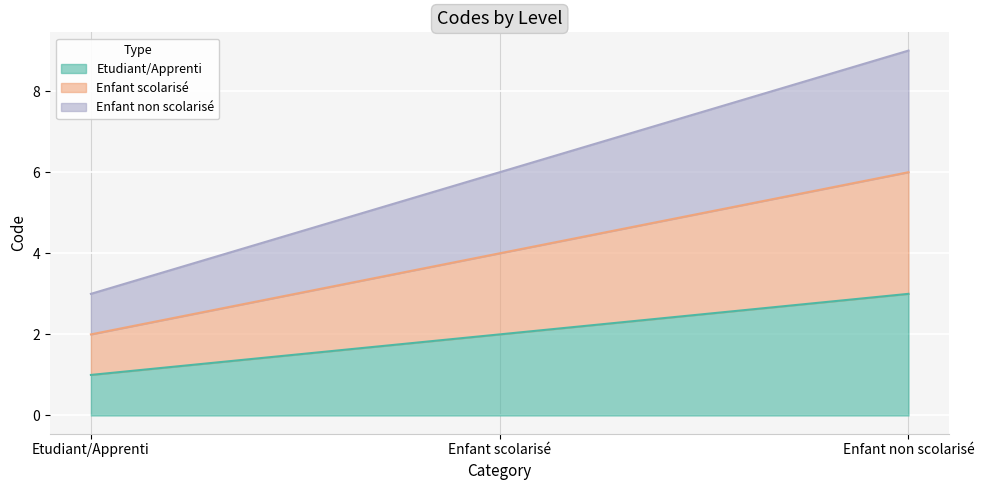

Is it true that Enfant scolarisé equals 2 at Etudiant/Apprenti?

True